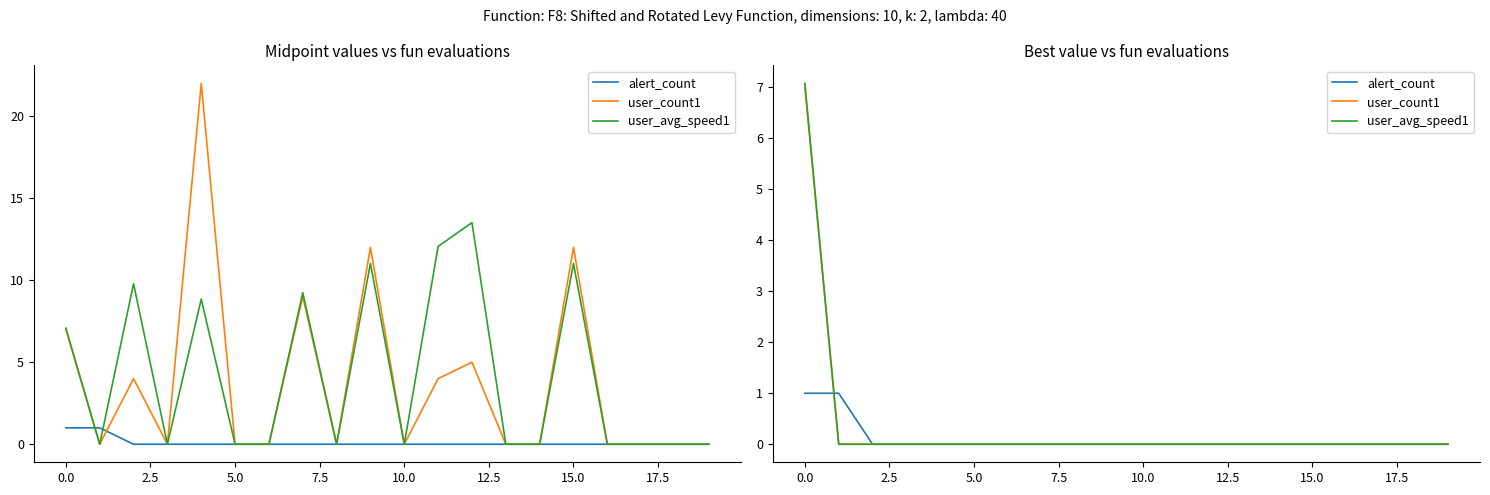

How many user_avg_speed1 values are between 0 and 1?

19